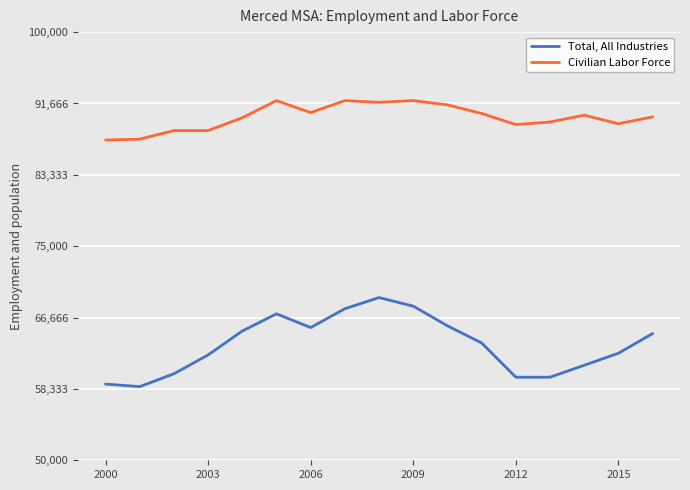

Which series has the largest range (max minus min)?

Total, All Industries